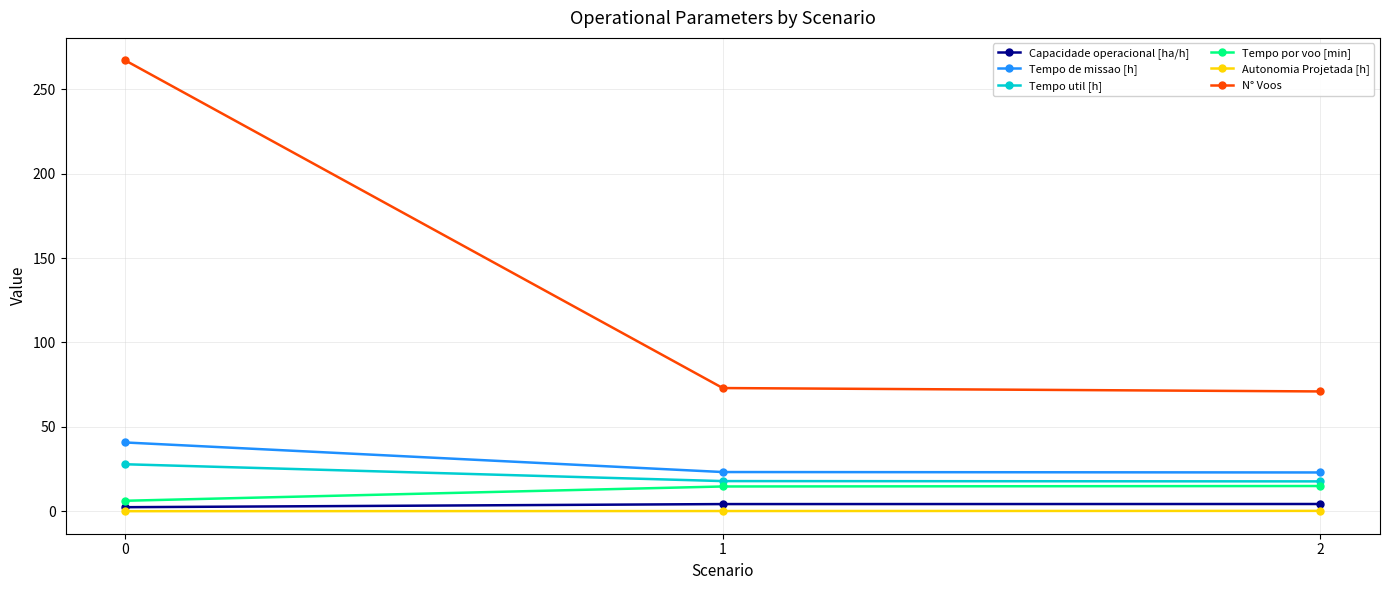

Which series has the largest total across all categories?

N° Voos